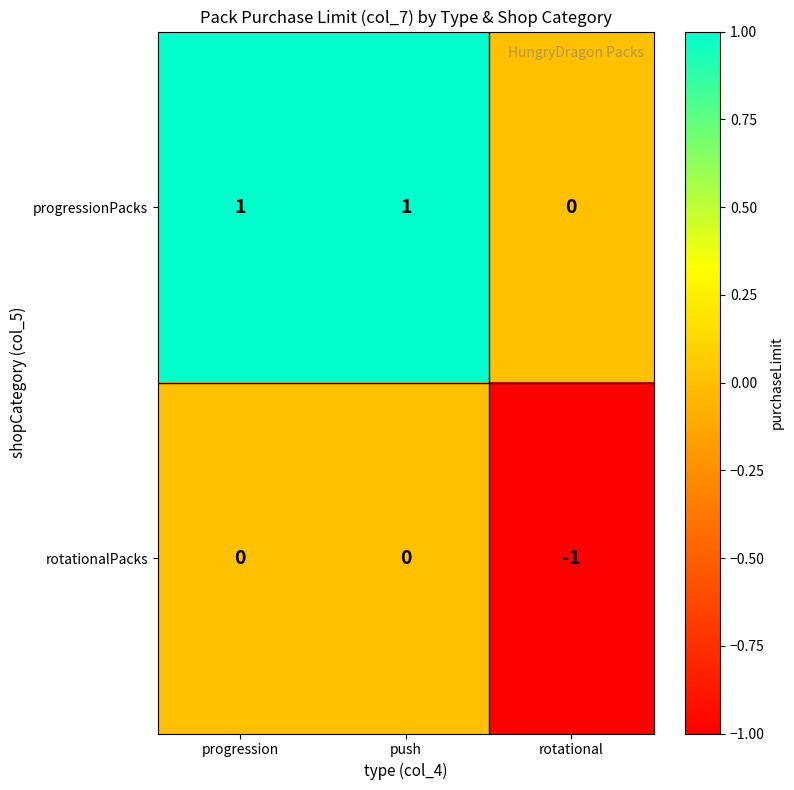

The progressionPacks series shows 1 at rotational. True or false?

False